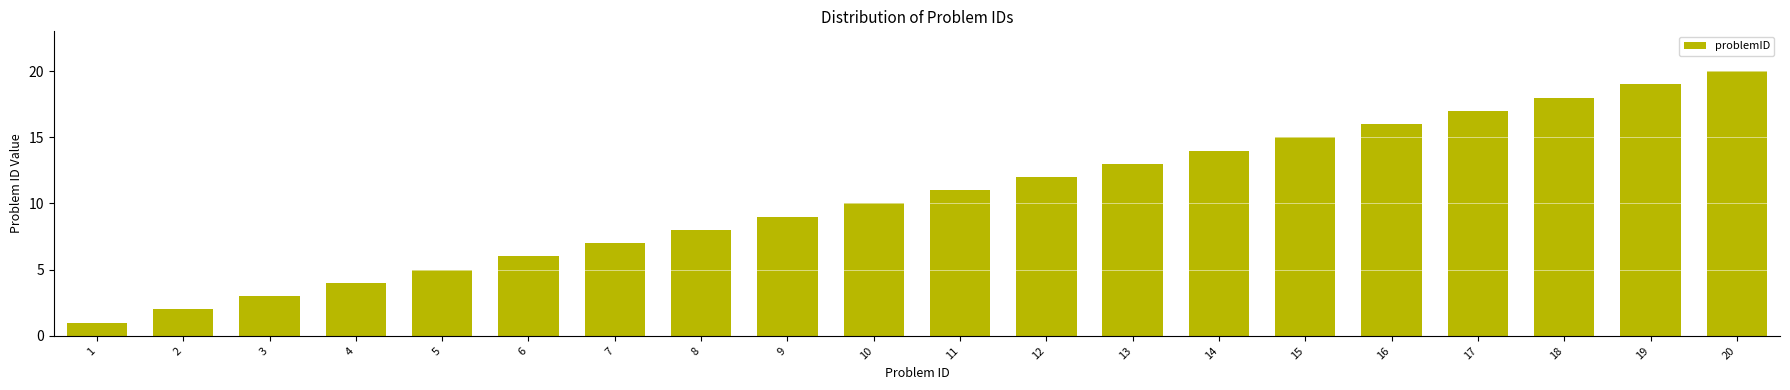

Between 18 and 17, which is larger?

18